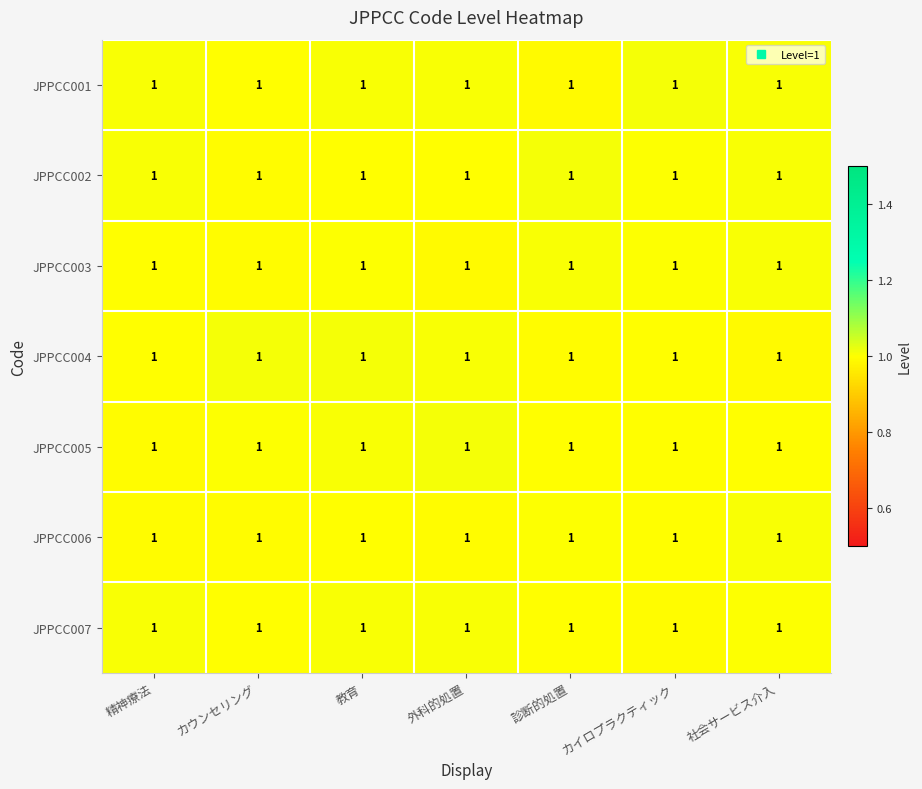

The JPPCC004 series shows 1.0 at カイロプラクティック. True or false?

True